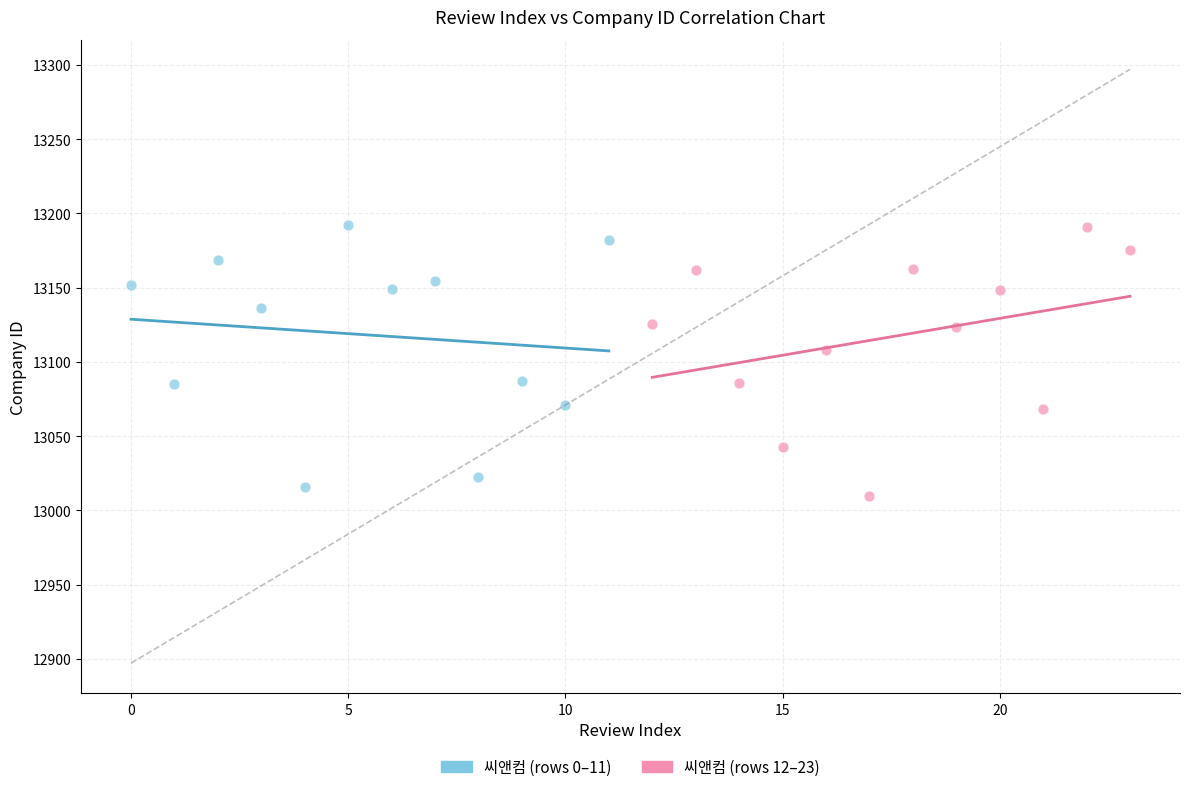

What are all the series names shown in the legend?

씨앤컴 (rows 0–11), 씨앤컴 (rows 12–23)